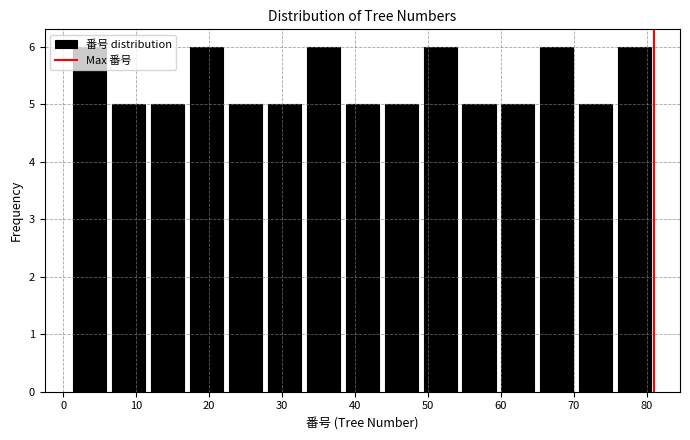

Reading left to right, transcribe this chart: for each bar, give the range it covers on the x-axis and its height. Neither the bar edges nor the heights are printed on the chart, so give them approximately, as read against the axes.

1 to 6: 6
6 to 12: 5
12 to 17: 5
17 to 22: 6
22 to 28: 5
28 to 33: 5
33 to 38: 6
38 to 44: 5
44 to 49: 5
49 to 54: 6
54 to 60: 5
60 to 65: 5
65 to 70: 6
70 to 76: 5
76 to 81: 6